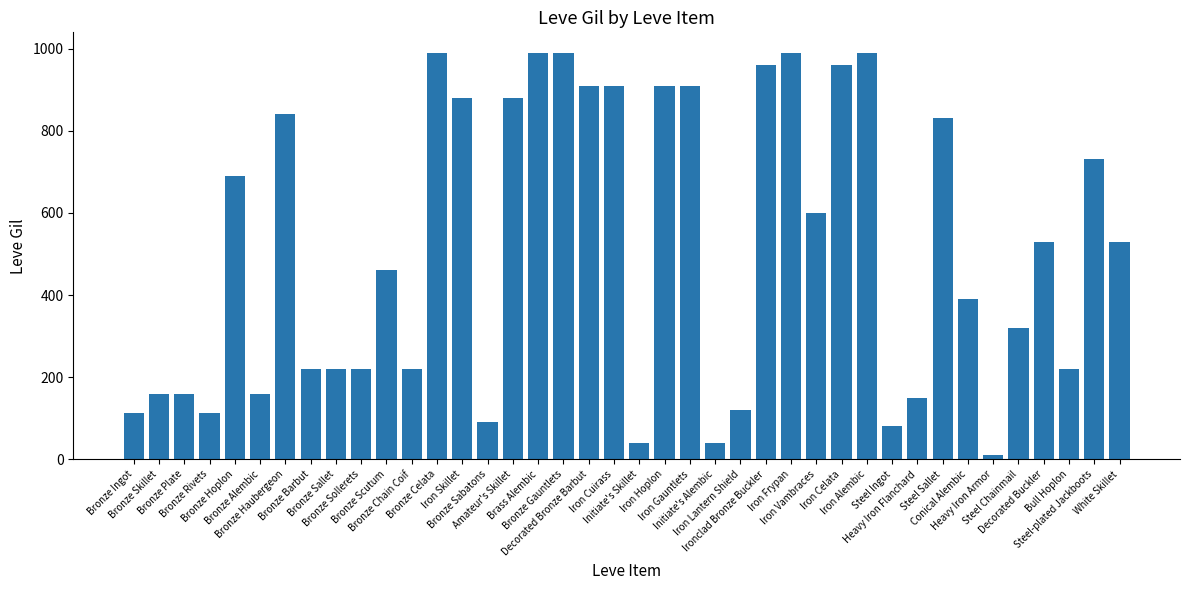

What is the maximum value shown in the chart?

990